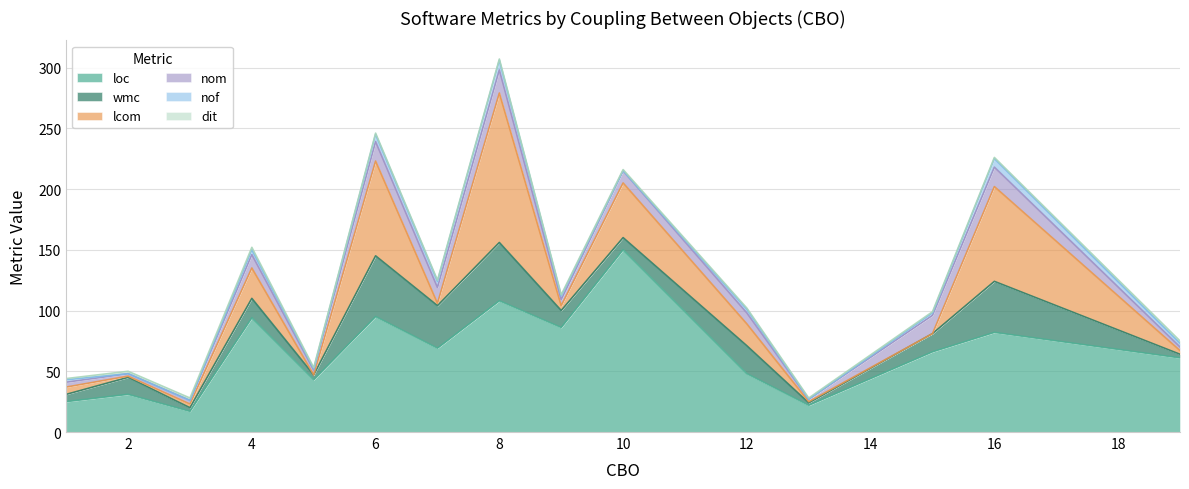

Which series has the widest spread of values?

loc